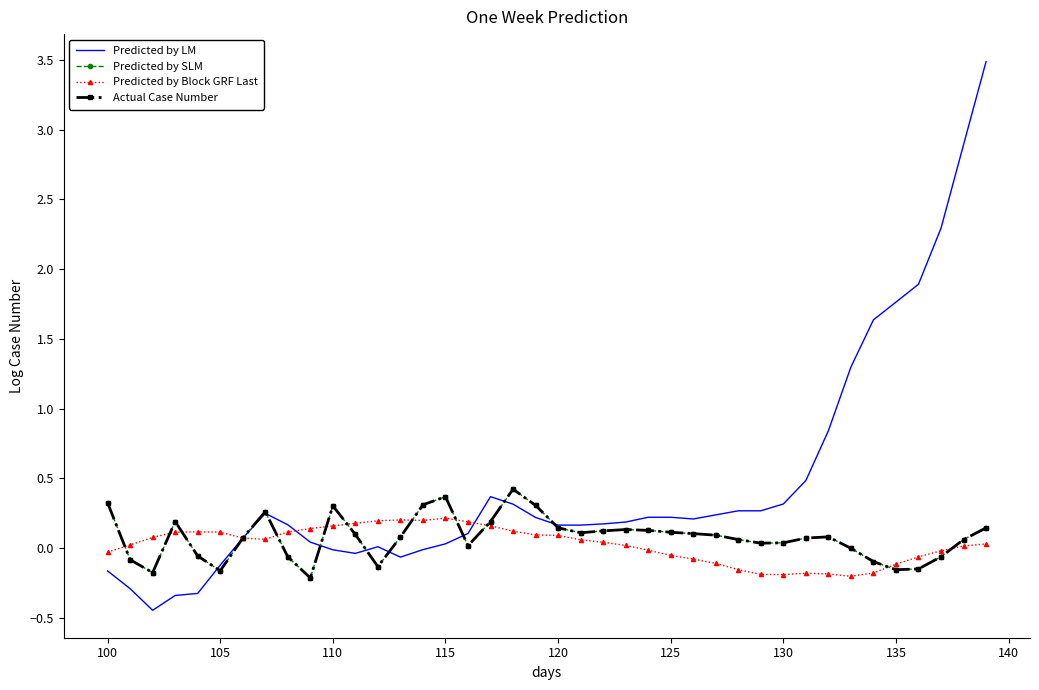

What is the difference between the maximum and minimum values in the Predicted by LM series?

3.9